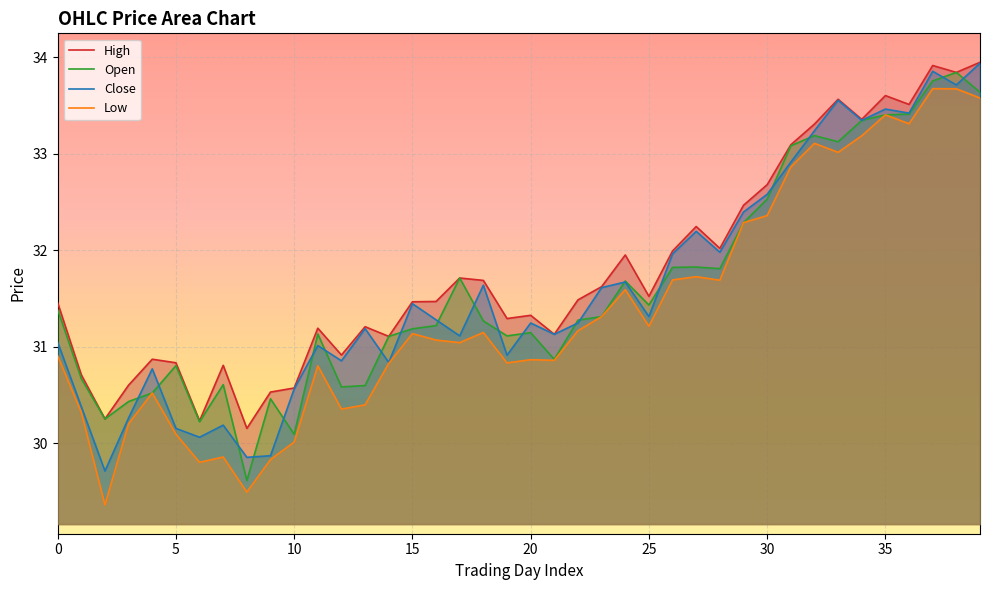

What is the maximum value for Low?

33.7